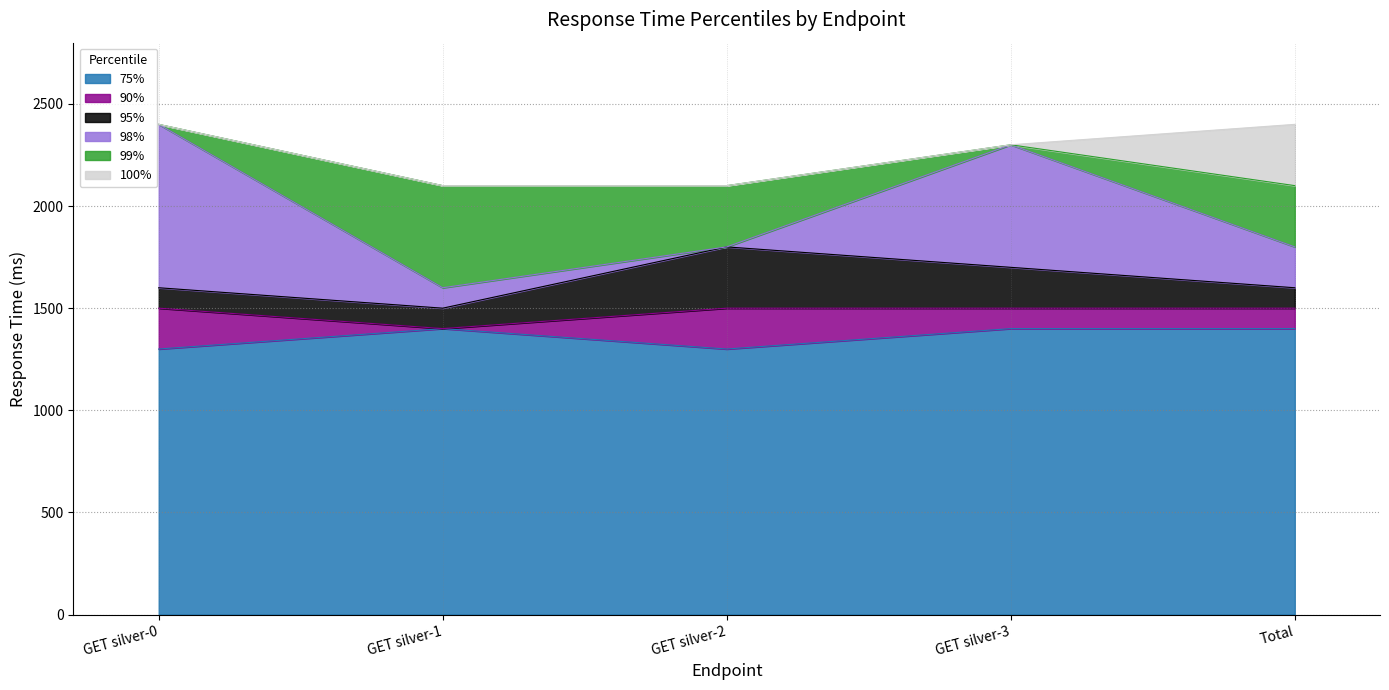

Does the chart display data point markers on the line(s)?

No